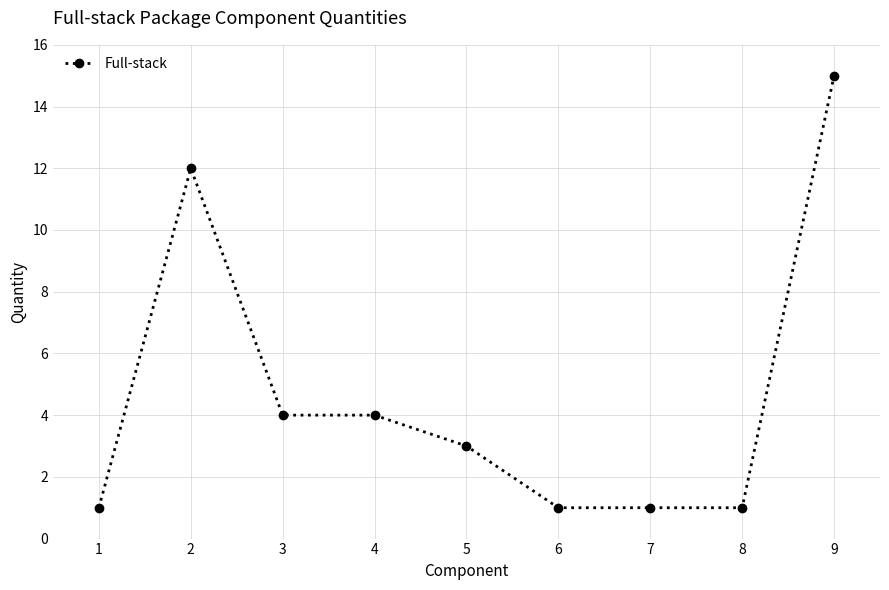

Reading left to right, extract all data points from this chart.

1=1	2=12	3=4	4=4	5=3	6=1	7=1	8=1	9=15